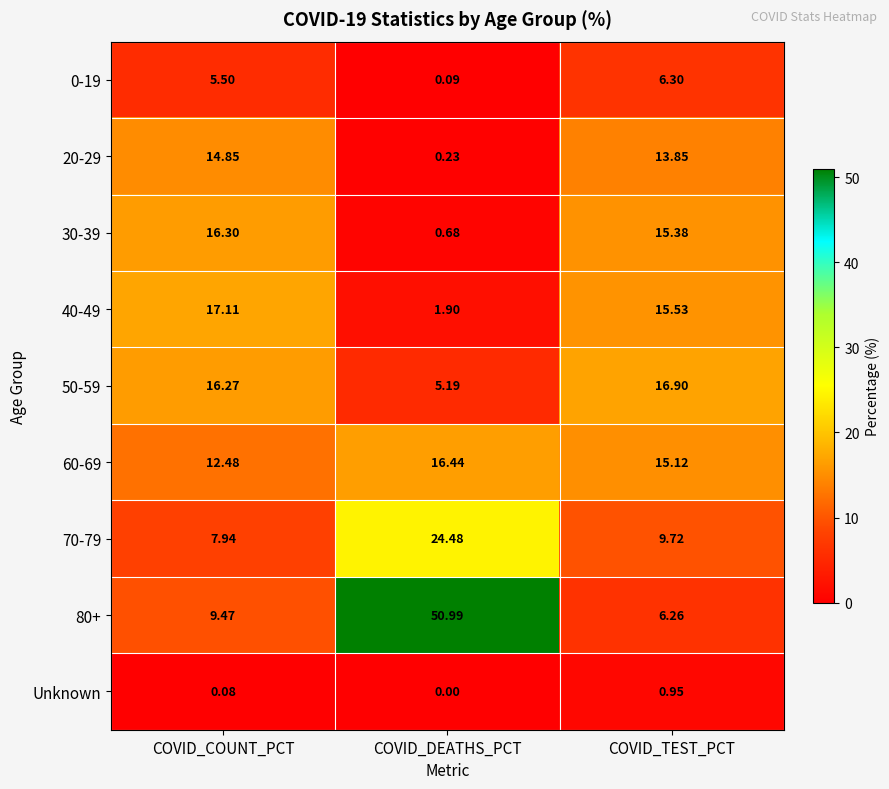

List the labels in order of 40-49 value, largest first.

COVID_COUNT_PCT, COVID_TEST_PCT, COVID_DEATHS_PCT